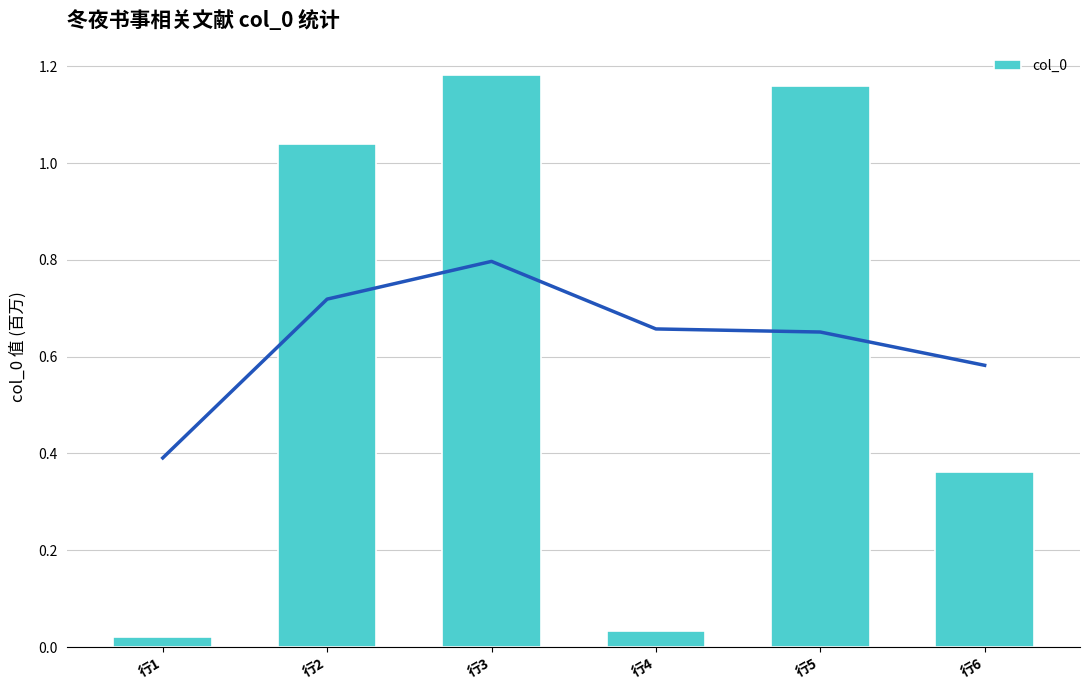

How many values are below 1039840?

3